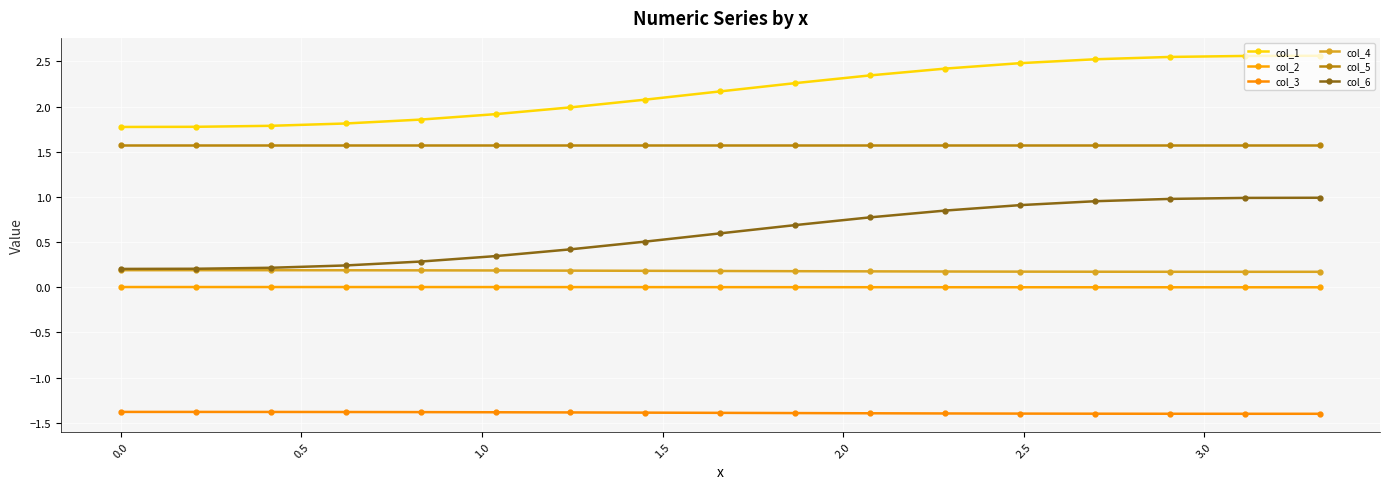

Reading right to left, list all the values displayed in this chart.

col_1: 2.6	2.6	2.5	2.5	2.5	2.4	2.3	2.3	2.2	2.1	2.0	1.9	1.9	1.8	1.8	1.8	1.8
col_2: -0.0	-0.0	-0.0	-0.0	0.0	0.0	0.0	0.0	0.0	0.0	0.0	0.0	0.0	0.0	0.0	0.0	0.0
col_3: -1.4	-1.4	-1.4	-1.4	-1.4	-1.4	-1.4	-1.4	-1.4	-1.4	-1.4	-1.4	-1.4	-1.4	-1.4	-1.4	-1.4
col_4: 0.2	0.2	0.2	0.2	0.2	0.2	0.2	0.2	0.2	0.2	0.2	0.2	0.2	0.2	0.2	0.2	0.2
col_5: 1.6	1.6	1.6	1.6	1.6	1.6	1.6	1.6	1.6	1.6	1.6	1.6	1.6	1.6	1.6	1.6	1.6
col_6: 1.0	1.0	1.0	1.0	0.9	0.8	0.8	0.7	0.6	0.5	0.4	0.3	0.3	0.2	0.2	0.2	0.2